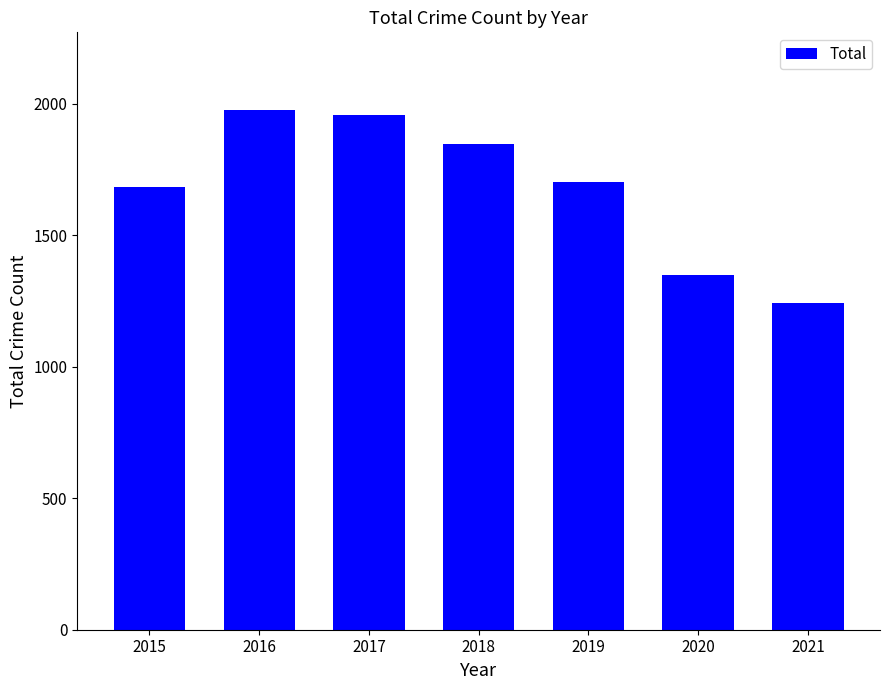

Is it true that the value at 2021 is 422?

False